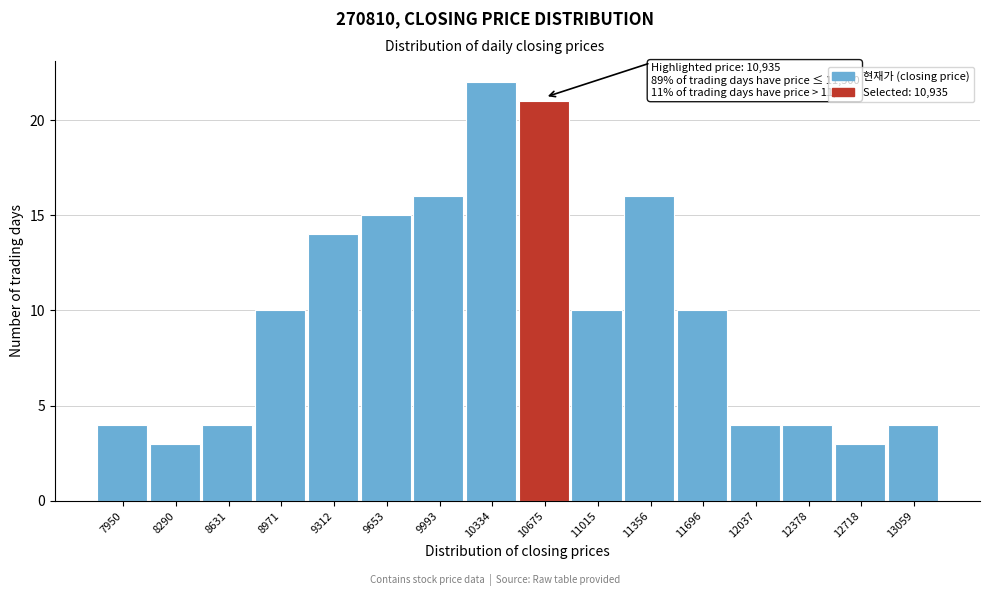

Reading left to right, list all the values displayed in this chart.

4	3	4	10	14	15	16	22	21	10	16	10	4	4	3	4